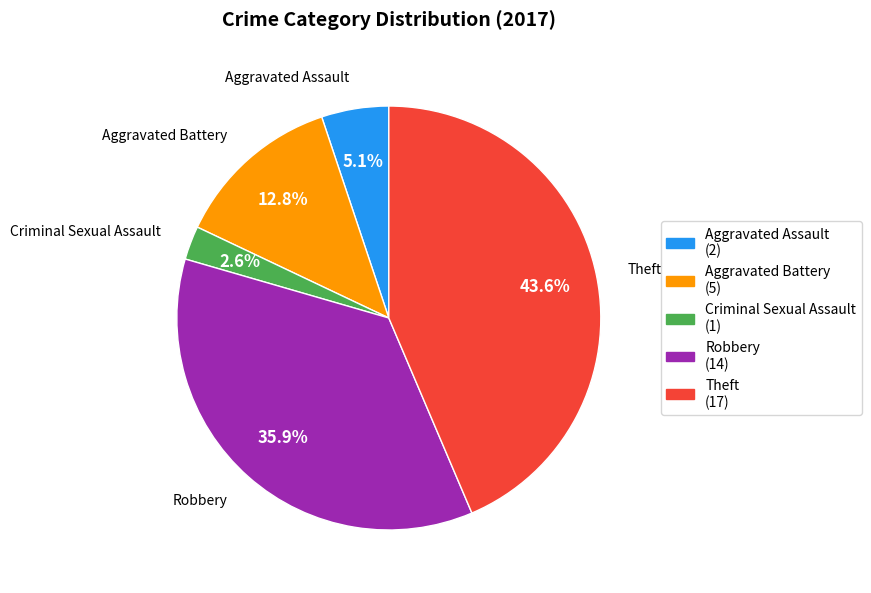

True or false: Aggravated Assault accounts for 5% of the total.

True